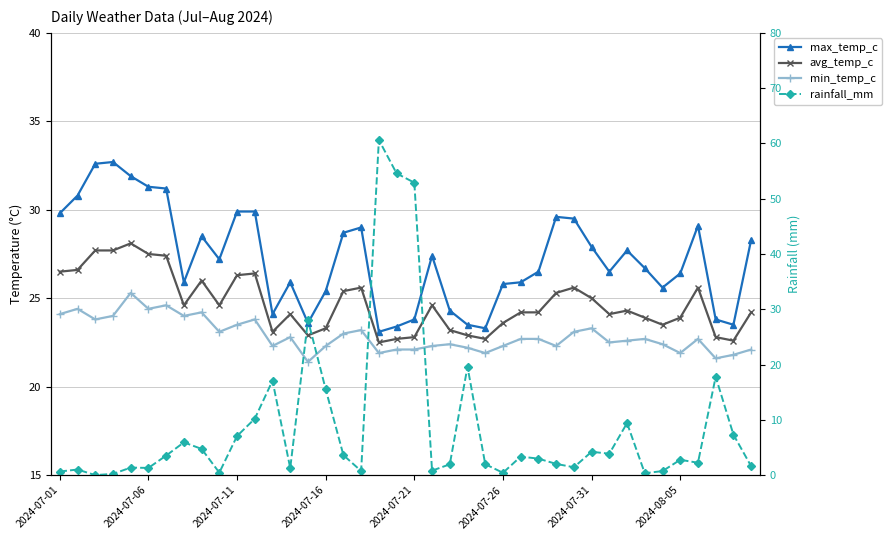

Which series has the largest total across all categories?

max_temp_c